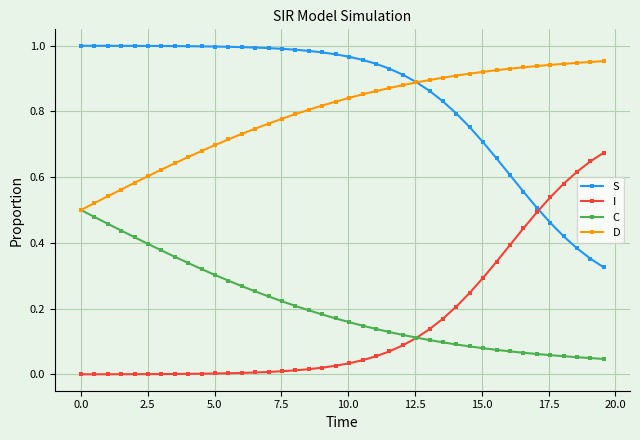

True or false: S and I cross at least once.

True